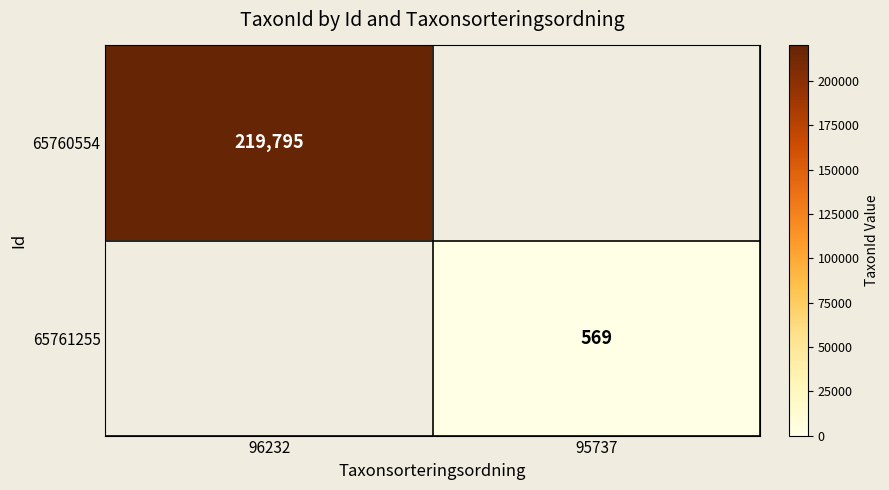

True or false: 65761255 has a value of 975 at 95737.

False